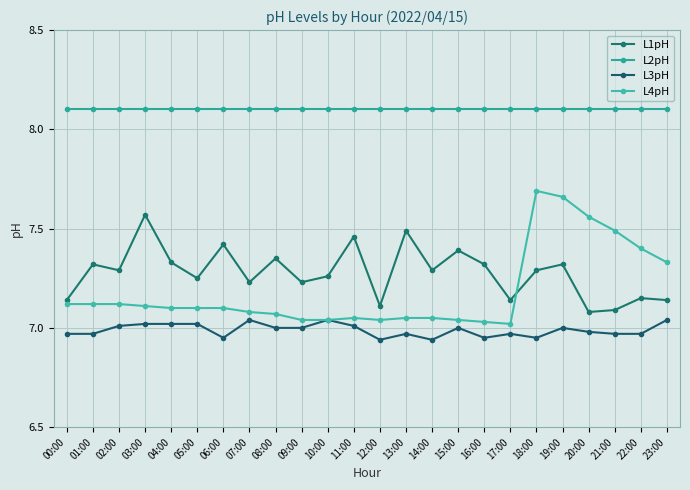

What is the difference between the highest and lowest values at 05:00?

1.1